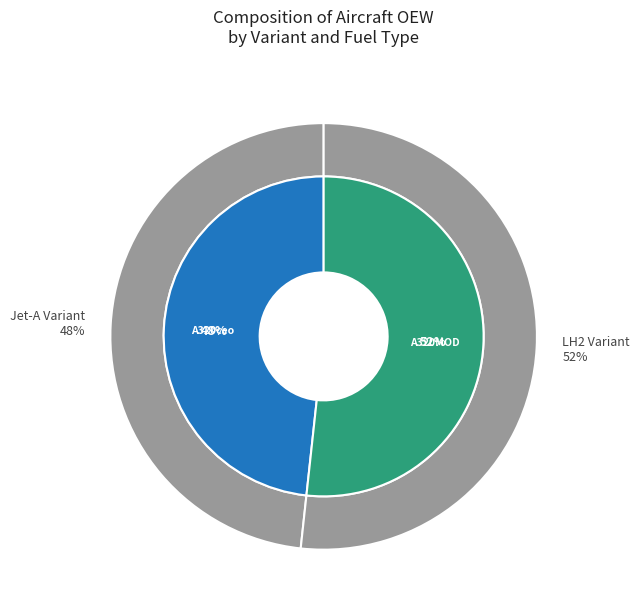

Which category has the smallest portion of the pie?

Airbus A320-200ceo